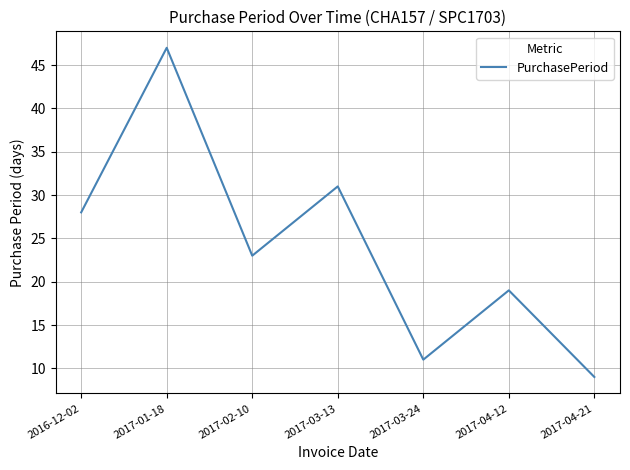

What is the change in value from 2017-02-10 to 2017-04-12?

-4